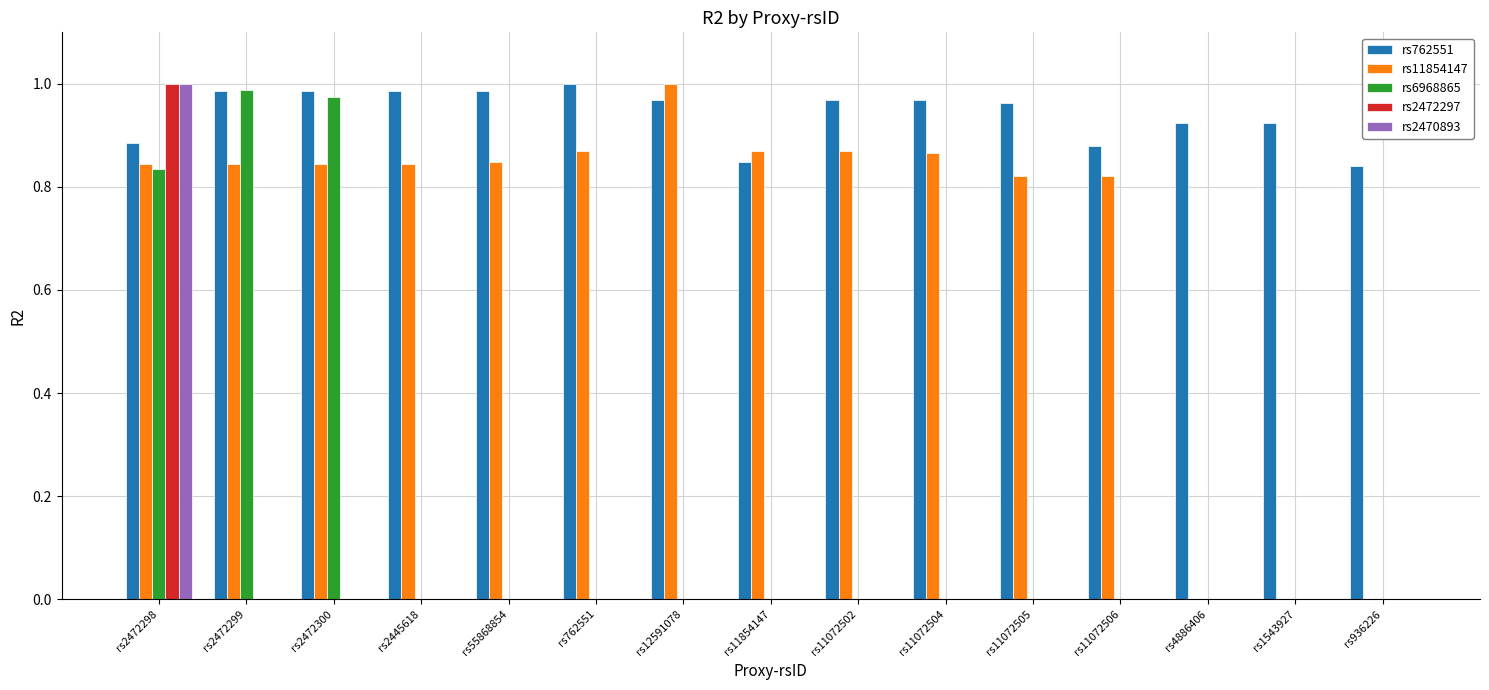

At which category is the sum across all series the highest?

rs2472298